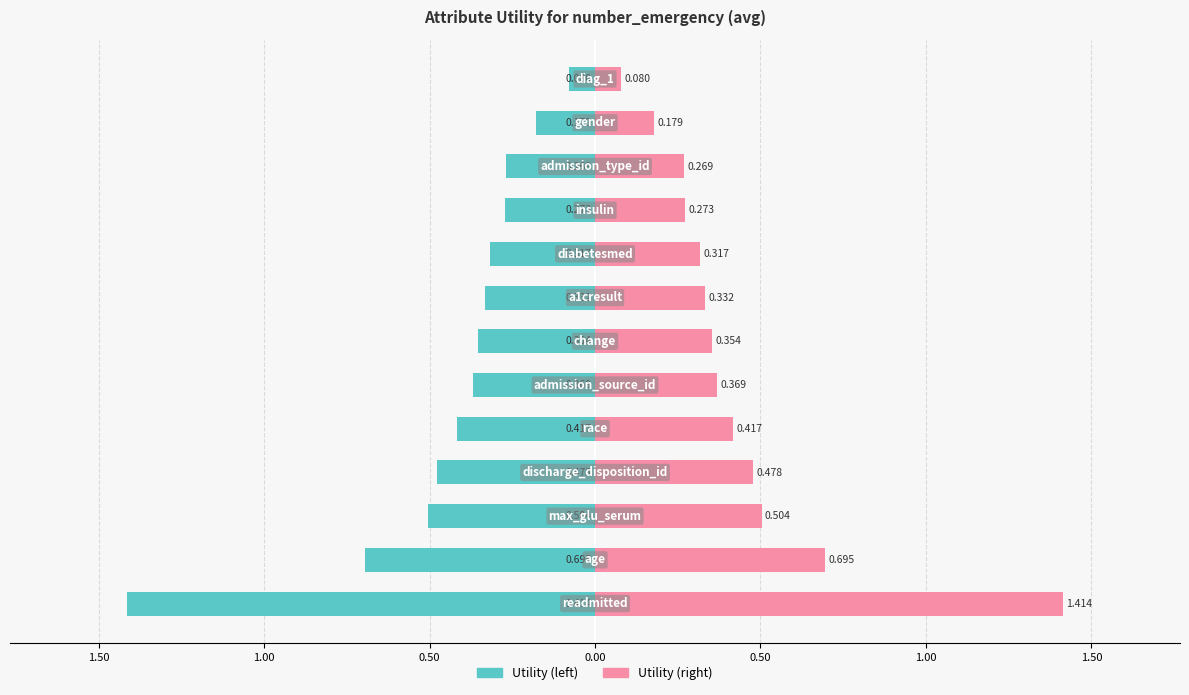

Does the chart contain any negative values?

Yes